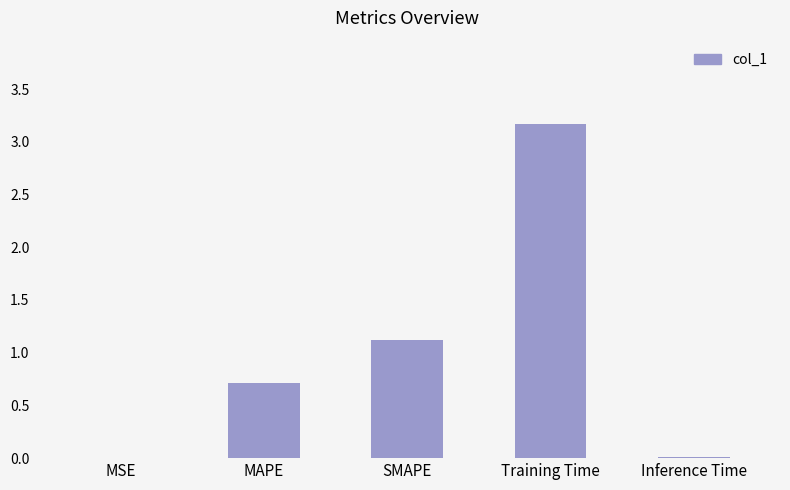

What is the difference between the values at MAPE and SMAPE?

0.4